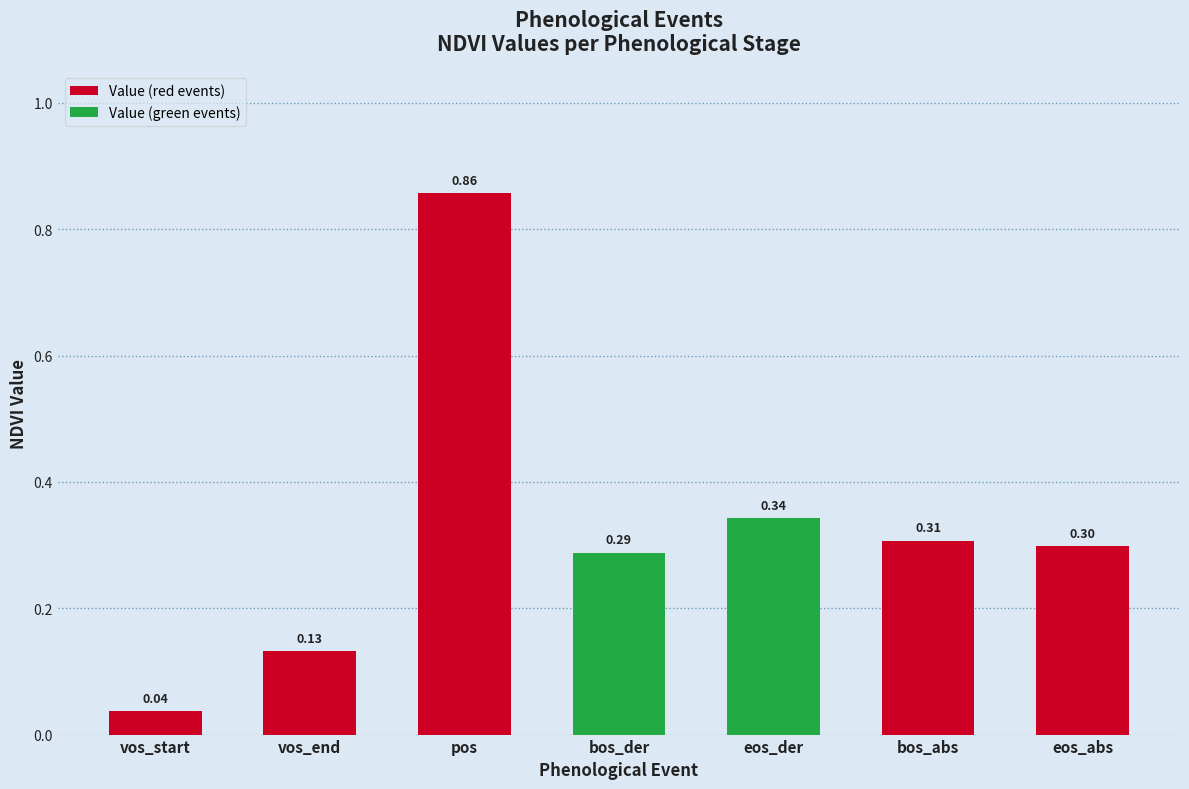

True or false: the data shows 0.2 at bos_der.

False